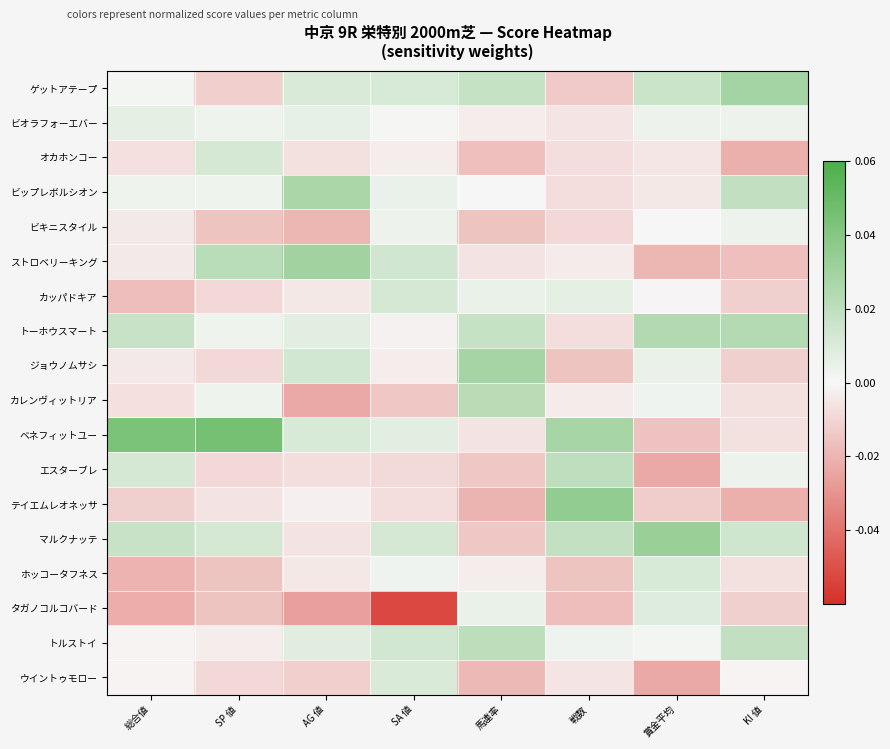

Reading right to left, extract all data points from this chart.

ゲットアテープ: KI 値=0.0	賞金平均=0.0	戦数=-0.0	馬連率=0.0	SA 値=0.0	AG 値=0.0	SP 値=-0.0	総合値=0.0
ビオラフォーエバー: KI 値=0.0	賞金平均=0.0	戦数=-0.0	馬連率=-0.0	SA 値=0.0	AG 値=0.0	SP 値=0.0	総合値=0.0
オカホンコー: KI 値=-0.0	賞金平均=-0.0	戦数=-0.0	馬連率=-0.0	SA 値=-0.0	AG 値=-0.0	SP 値=0.0	総合値=-0.0
ビップレボルシオン: KI 値=0.0	賞金平均=-0.0	戦数=-0.0	馬連率=0.0	SA 値=0.0	AG 値=0.0	SP 値=0.0	総合値=0.0
ビキニスタイル: KI 値=0.0	賞金平均=0.0	戦数=-0.0	馬連率=-0.0	SA 値=0.0	AG 値=-0.0	SP 値=-0.0	総合値=-0.0
ストロベリーキング: KI 値=-0.0	賞金平均=-0.0	戦数=-0.0	馬連率=-0.0	SA 値=0.0	AG 値=0.0	SP 値=0.0	総合値=-0.0
カッパドキア: KI 値=-0.0	賞金平均=-0.0	戦数=0.0	馬連率=0.0	SA 値=0.0	AG 値=-0.0	SP 値=-0.0	総合値=-0.0
トーホウスマート: KI 値=0.0	賞金平均=0.0	戦数=-0.0	馬連率=0.0	SA 値=-0.0	AG 値=0.0	SP 値=0.0	総合値=0.0
ジョウノムサシ: KI 値=-0.0	賞金平均=0.0	戦数=-0.0	馬連率=0.0	SA 値=-0.0	AG 値=0.0	SP 値=-0.0	総合値=-0.0
カレンヴィットリア: KI 値=-0.0	賞金平均=0.0	戦数=-0.0	馬連率=0.0	SA 値=-0.0	AG 値=-0.0	SP 値=0.0	総合値=-0.0
ベネフィットユー: KI 値=-0.0	賞金平均=-0.0	戦数=0.0	馬連率=-0.0	SA 値=0.0	AG 値=0.0	SP 値=0.0	総合値=0.0
エスターブレ: KI 値=0.0	賞金平均=-0.0	戦数=0.0	馬連率=-0.0	SA 値=-0.0	AG 値=-0.0	SP 値=-0.0	総合値=0.0
テイエムレオネッサ: KI 値=-0.0	賞金平均=-0.0	戦数=0.0	馬連率=-0.0	SA 値=-0.0	AG 値=-0.0	SP 値=-0.0	総合値=-0.0
マルクナッテ: KI 値=0.0	賞金平均=0.0	戦数=0.0	馬連率=-0.0	SA 値=0.0	AG 値=-0.0	SP 値=0.0	総合値=0.0
ホッコータフネス: KI 値=-0.0	賞金平均=0.0	戦数=-0.0	馬連率=-0.0	SA 値=0.0	AG 値=-0.0	SP 値=-0.0	総合値=-0.0
タガノコルコバード: KI 値=-0.0	賞金平均=0.0	戦数=-0.0	馬連率=0.0	SA 値=-0.1	AG 値=-0.0	SP 値=-0.0	総合値=-0.0
トルストイ: KI 値=0.0	賞金平均=0.0	戦数=0.0	馬連率=0.0	SA 値=0.0	AG 値=0.0	SP 値=-0.0	総合値=-0.0
ウイントゥモロー: KI 値=-0.0	賞金平均=-0.0	戦数=-0.0	馬連率=-0.0	SA 値=0.0	AG 値=-0.0	SP 値=-0.0	総合値=-0.0